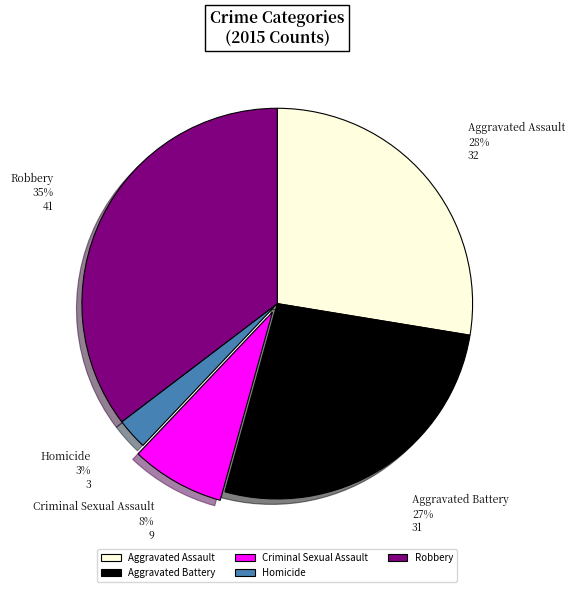

What percentage is the Aggravated Battery slice, to the nearest percent?

27%